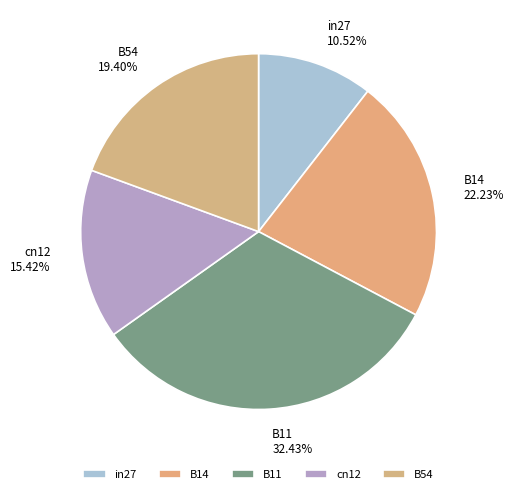

Combined, what portion of the pie is in27 and B54?

29.9%